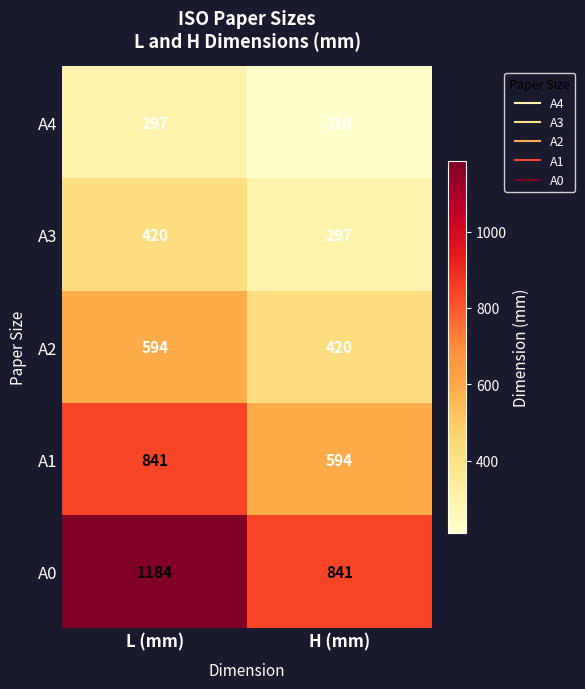

Which series has the largest total across all categories?

A0